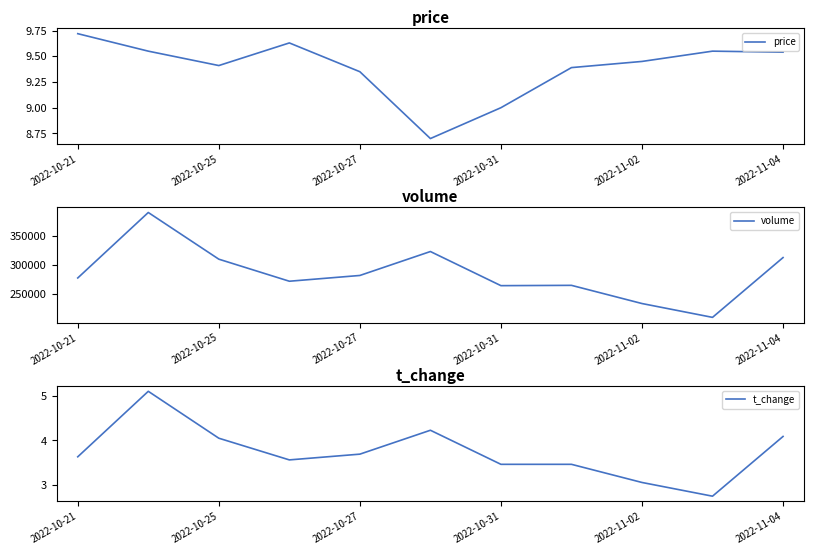

At which label does price reach its peak?

2022-10-21